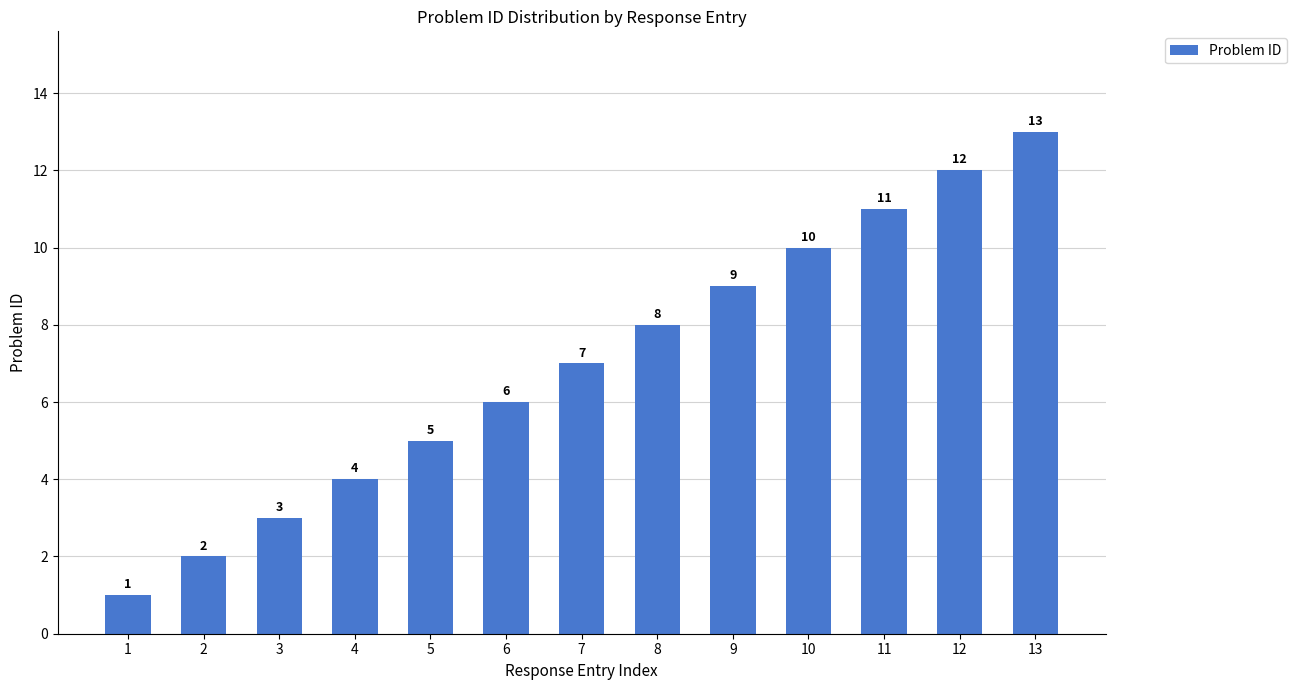

What is the change in value from 6 to 12?

+6